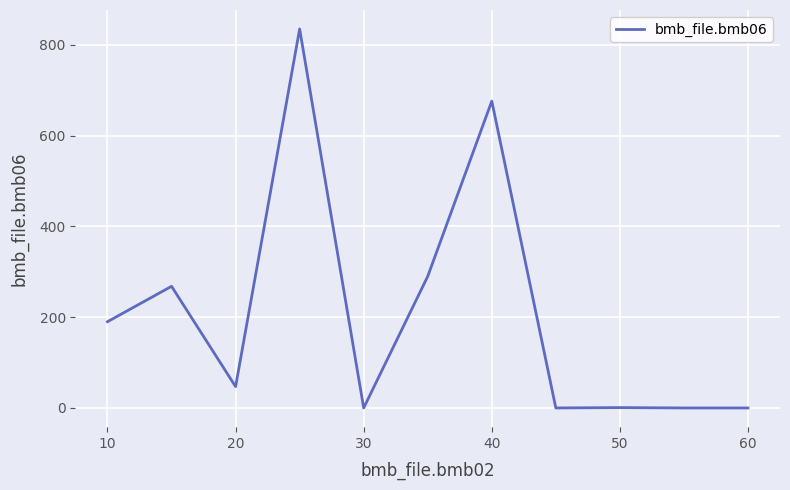

What is the difference between the maximum and minimum values?

835.0